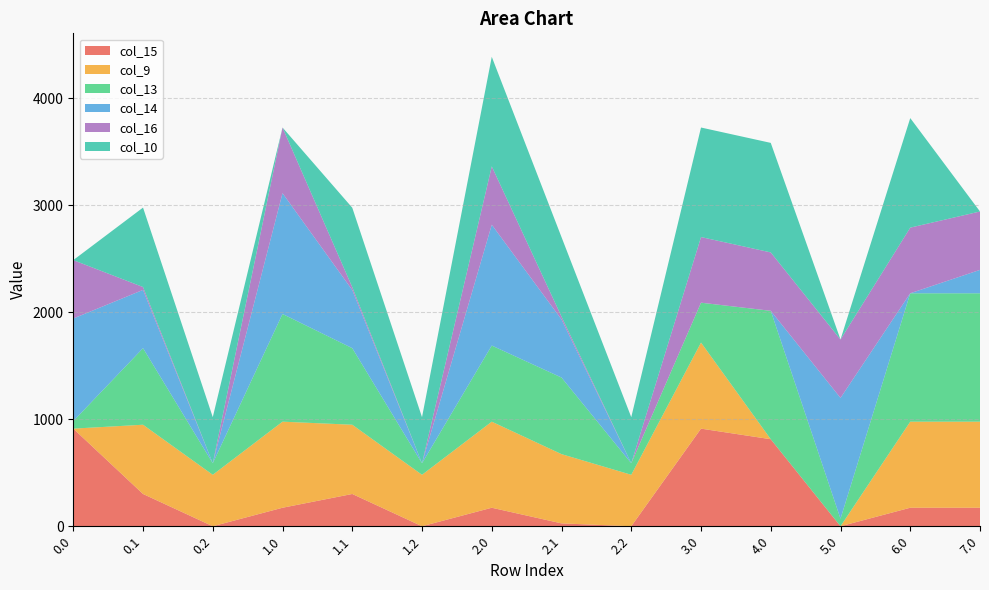

Reading left to right, list all the values displayed in this chart.

col_15: 0.0=911.8	0.1=301.4	0.2=0.0	1.0=172.8	1.1=301.4	1.2=0.0	2.0=172.8	2.1=26.8	2.2=0.0	3.0=911.8	4.0=812.9	5.0=0.0	6.0=172.8	7.0=172.8
col_9: 0.0=0.0	0.1=646.9	0.2=480.7	1.0=804.0	1.1=646.9	1.2=480.7	2.0=804.0	2.1=646.9	2.2=480.7	3.0=804.0	4.0=0.0	5.0=0.0	6.0=804.0	7.0=804.0
col_13: 0.0=70.2	0.1=715.3	0.2=107.8	1.0=1006.0	1.1=715.3	1.2=107.8	2.0=711.1	2.1=715.3	2.2=107.8	3.0=372.2	4.0=1199.2	5.0=70.2	6.0=1199.2	7.0=1199.2
col_14: 0.0=958.4	0.1=544.1	0.2=0.0	1.0=1128.6	1.1=542.8	1.2=0.0	2.0=1128.6	2.1=542.8	2.2=0.0	3.0=0.3	4.0=0.3	5.0=1128.6	6.0=0.3	7.0=218.6
col_16: 0.0=545.4	0.1=26.8	0.2=0.0	1.0=613.0	1.1=26.8	1.2=0.0	2.0=545.4	2.1=26.8	2.2=0.0	3.0=613.0	4.0=545.4	5.0=545.4	6.0=613.0	7.0=545.4
col_10: 0.0=0.0	0.1=742.1	0.2=430.5	1.0=0.0	1.1=742.1	1.2=430.5	2.0=1023.2	2.1=742.1	2.2=430.5	3.0=1023.2	4.0=1023.2	5.0=0.0	6.0=1023.2	7.0=0.0